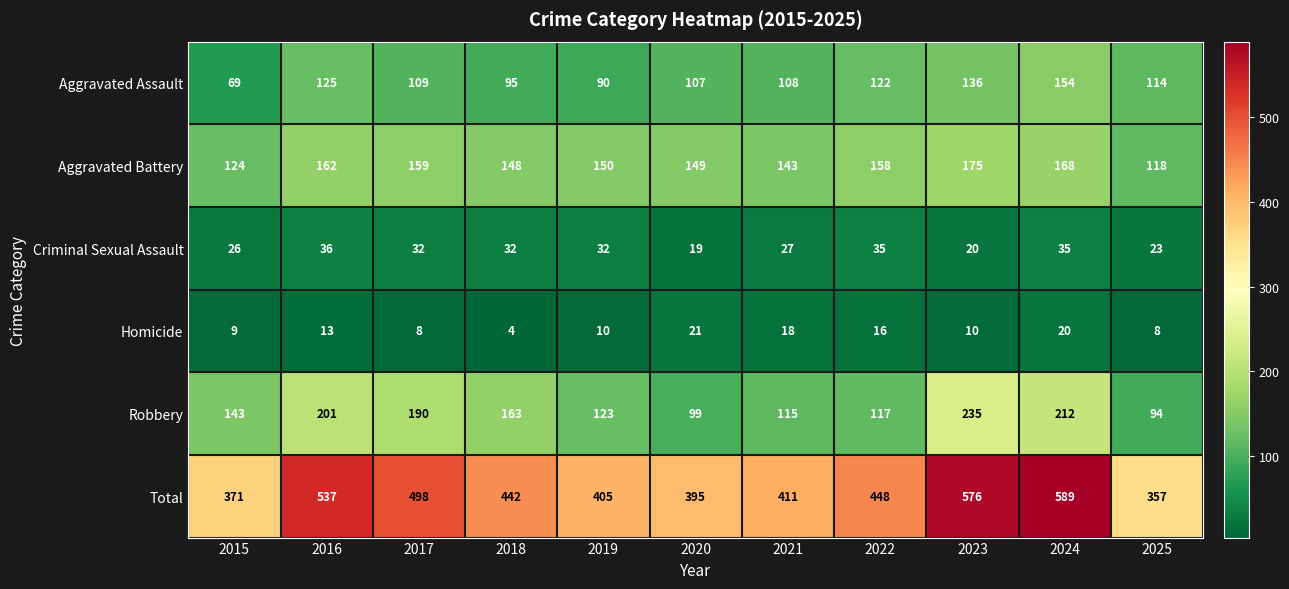

Where does the Criminal Sexual Assault series first go above 32?

2016